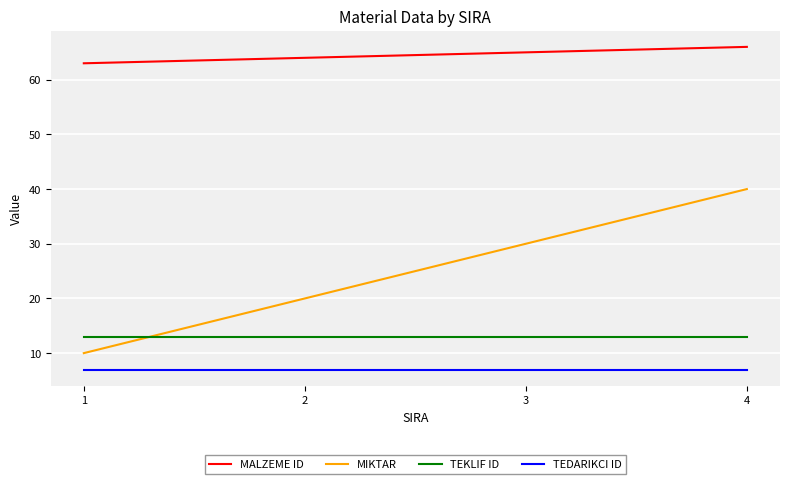

How many MIKTAR values are between 20 and 40?

3